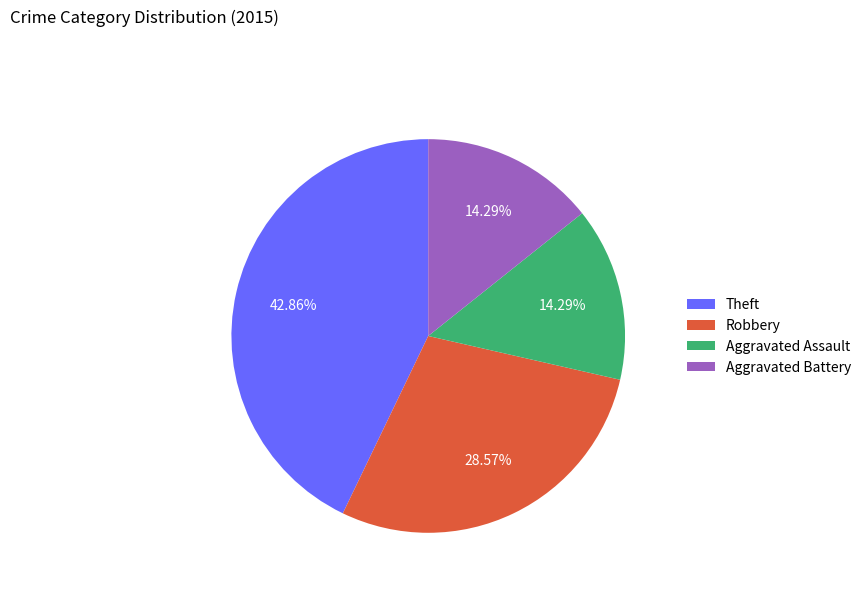

How many slices are in this pie chart?

4